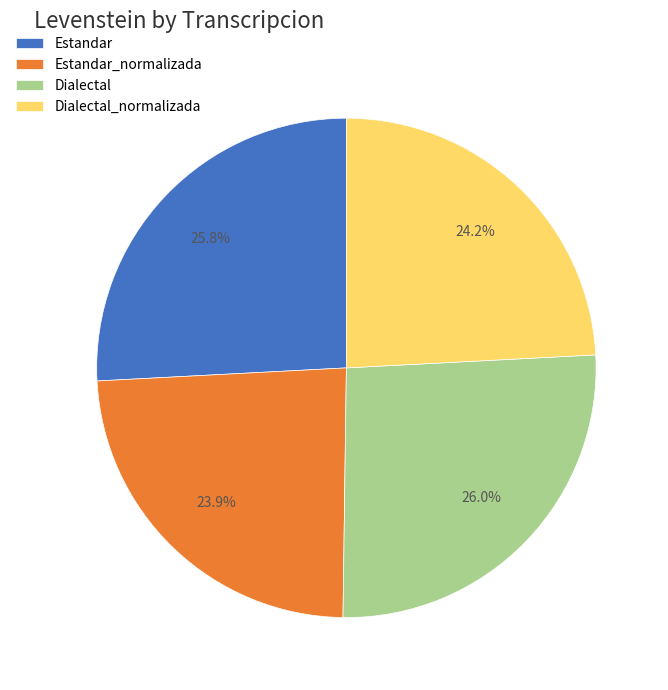

What percentage is the Dialectal slice, to the nearest percent?

26%